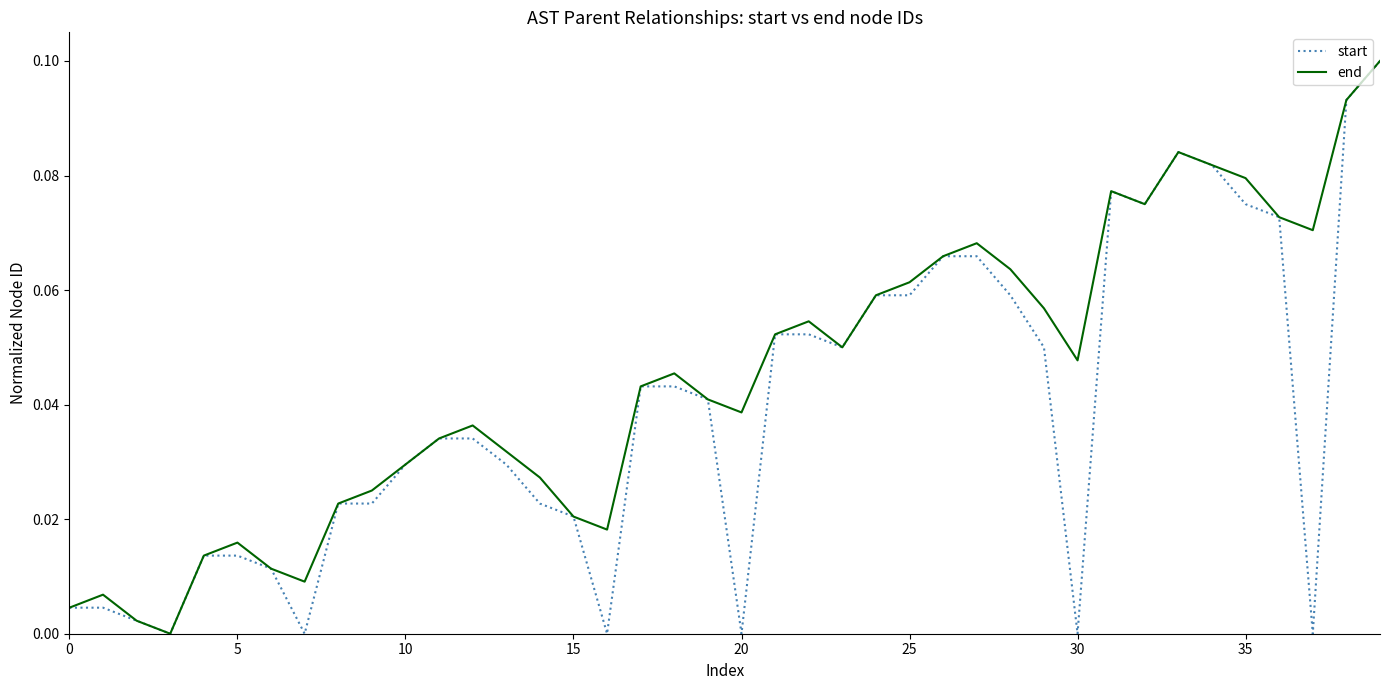

List the series in order of their overall mean, highest first.

end, start